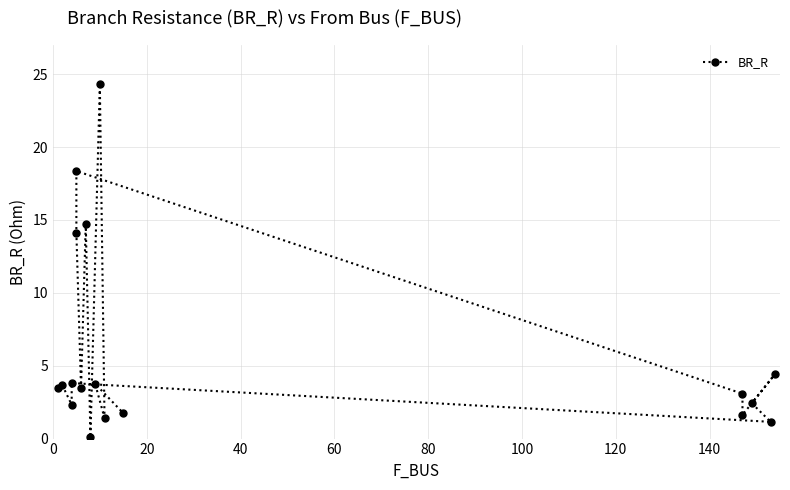

What is the difference between the maximum and minimum values?

24.2